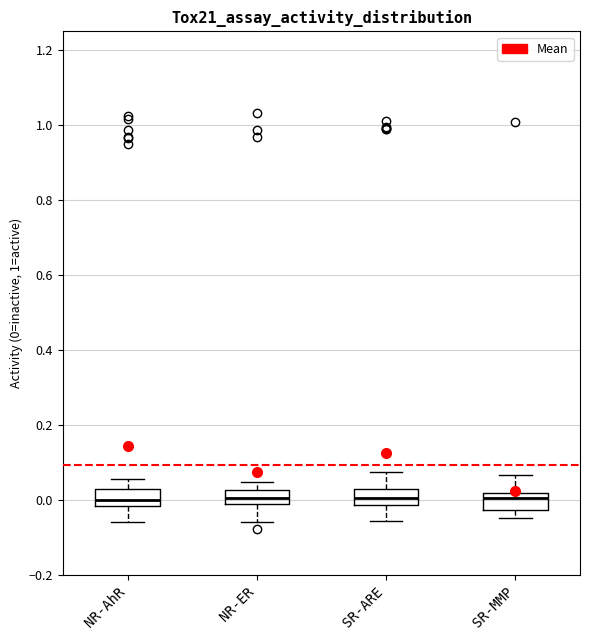

Reading left to right, transcribe this box plot: for each box, give where its median line is, the range the box spans, and where its two whiskers end, as read against the y-axis. The values are not printed on the chart, so give them approximately, as read against the axis.

NR-AhR: median 0.00, box -0.02 to 0.02, whiskers -0.06 to 0.06
NR-ER: median 0.00, box -0.02 to 0.02, whiskers -0.06 to 0.04
SR-ARE: median 0.00, box -0.02 to 0.02, whiskers -0.06 to 0.08
SR-MMP: median 0.00, box -0.02 to 0.02, whiskers -0.04 to 0.06